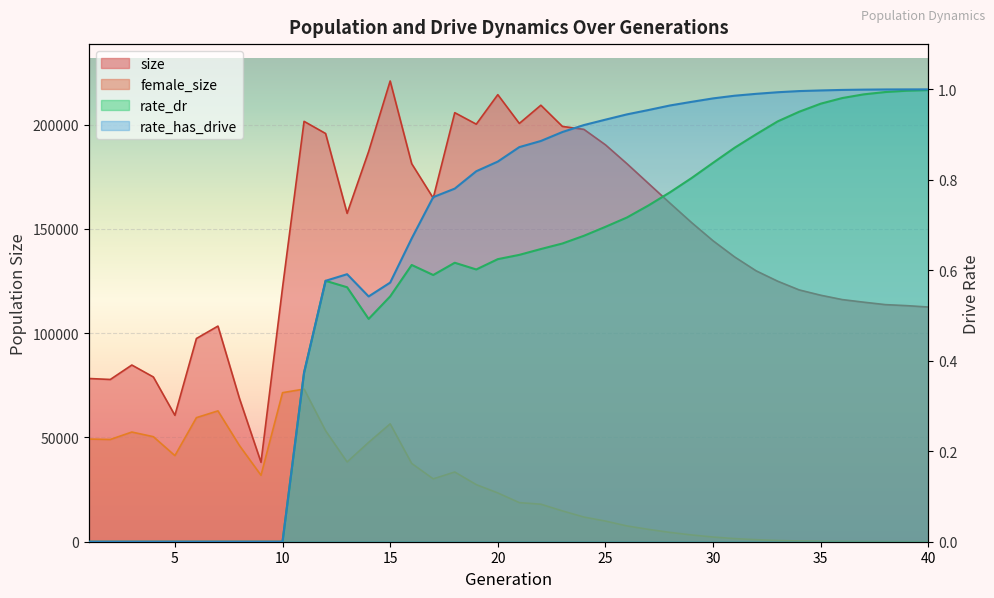

Which series has the largest total across all categories?

size